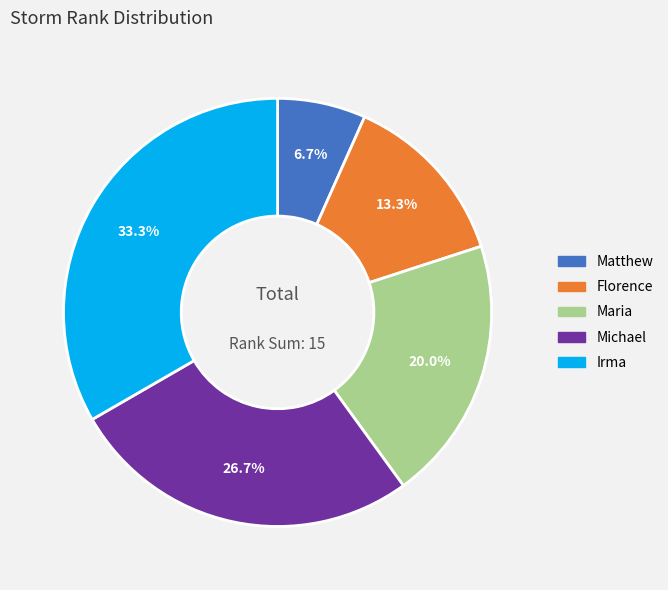

The Florence slice represents 20% of the pie. True or false?

False